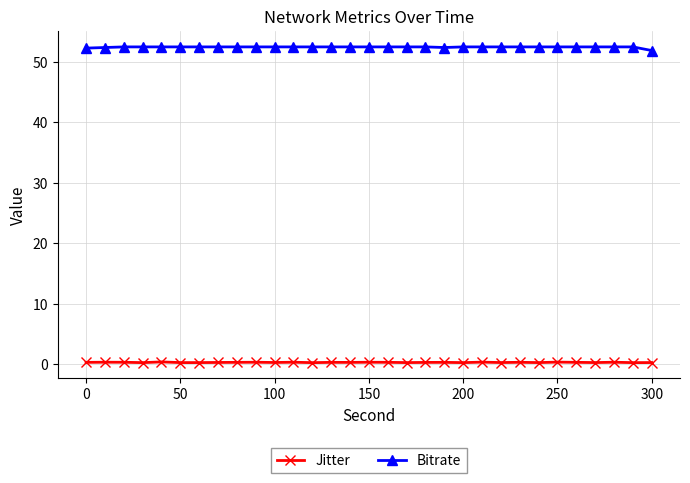

In Bitrate, how many points are lower than both neighbors (excluding endpoints)?

1